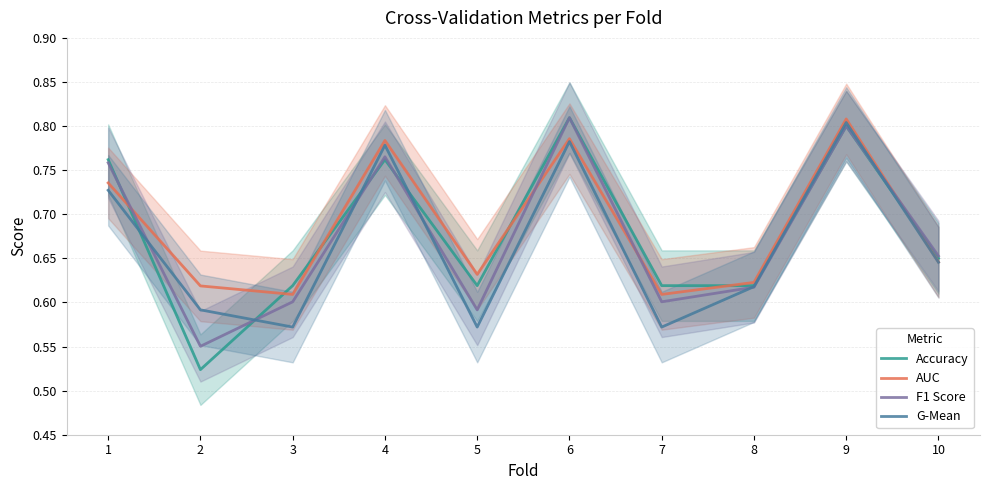

True or false: AUC has a value of 0.3 at 4.

False